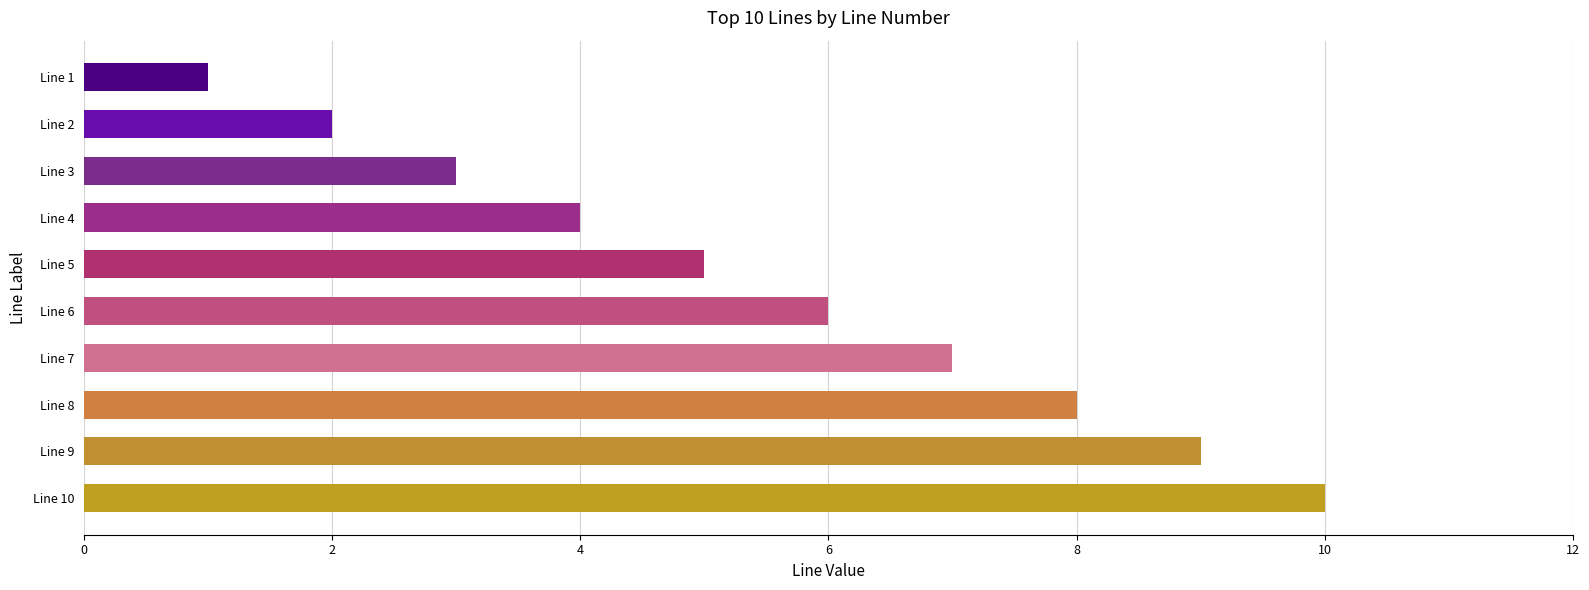

The chart shows a value of 9 at Line 7. True or false?

False